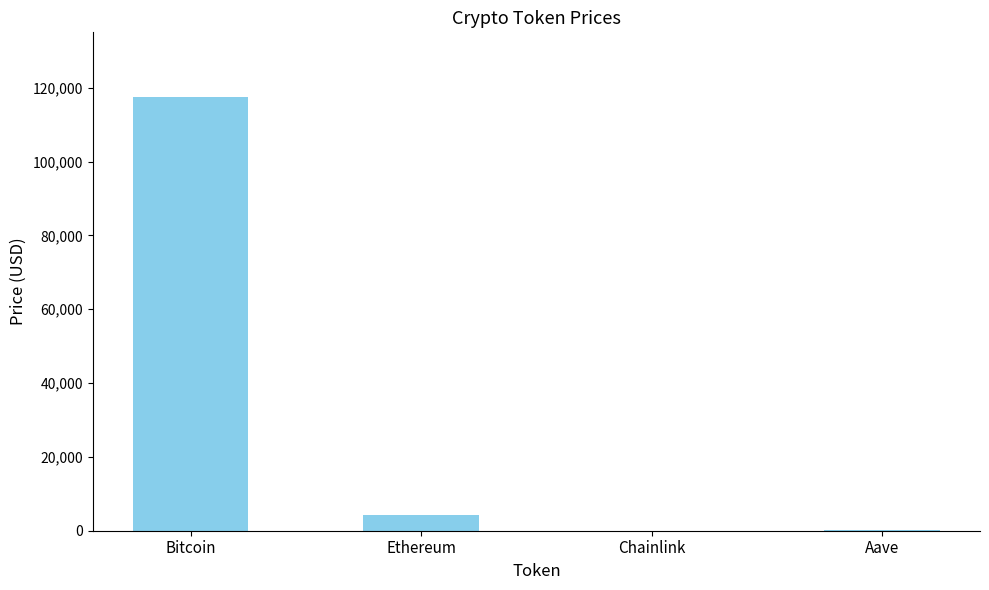

Is it true that the value at Bitcoin is 117423.0?

True